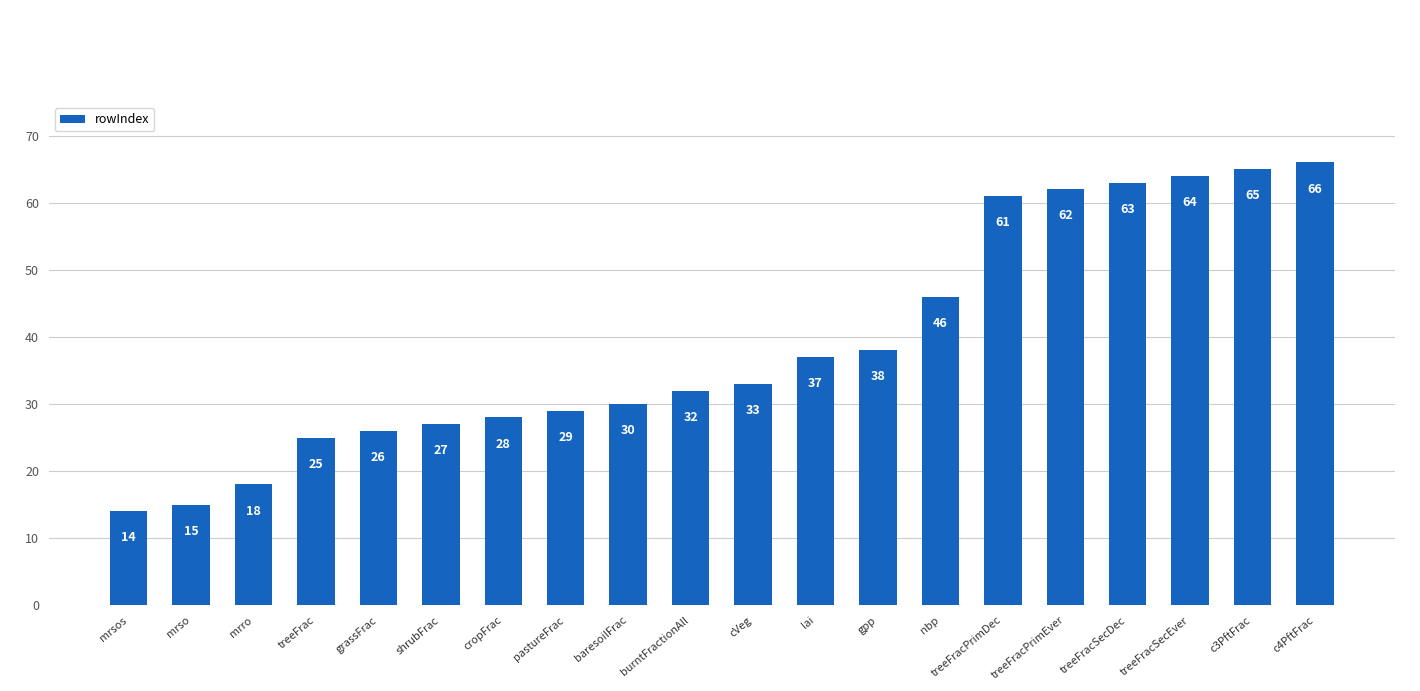

What is the label of the 14th bar from the right?

cropFrac